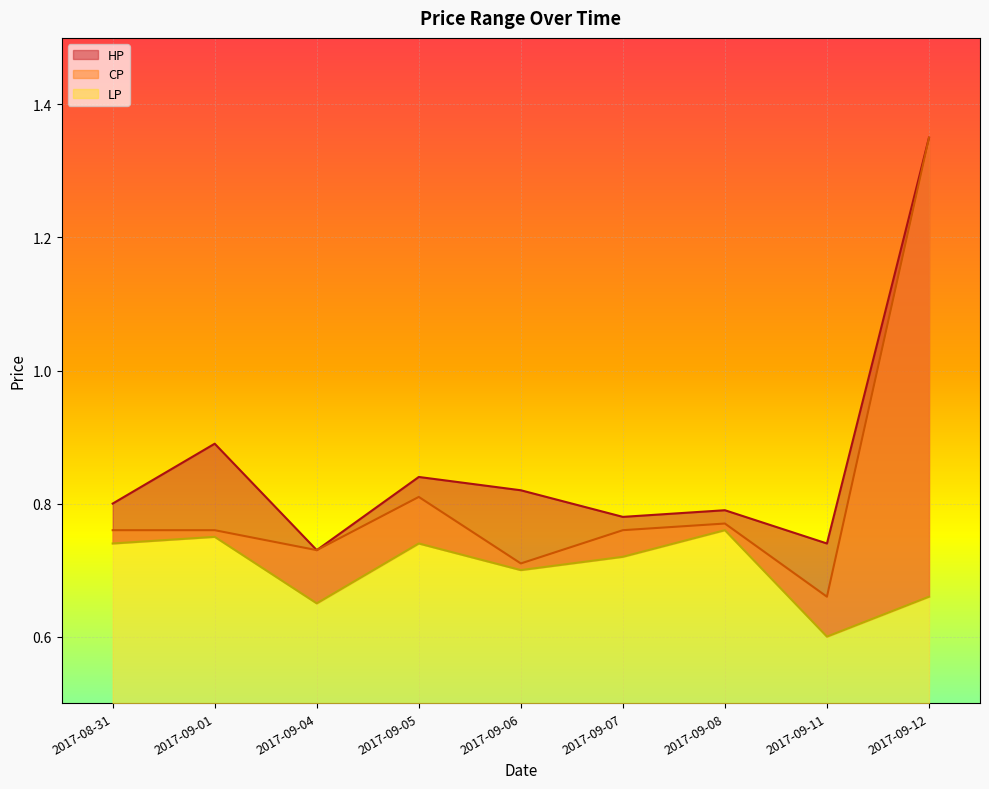

True or false: CP and LP cross at least once.

False